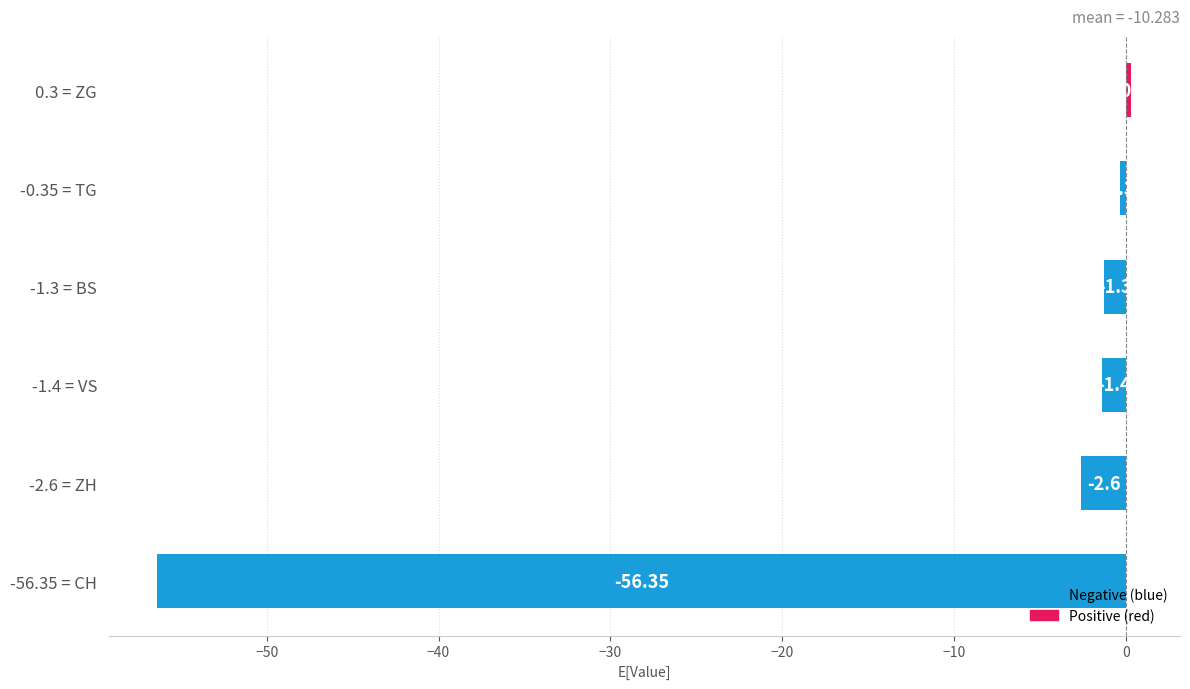

Rank the categories by value from lowest to highest.

-56.35 = CH, -2.6 = ZH, -1.4 = VS, -1.3 = BS, -0.35 = TG, 0.3 = ZG